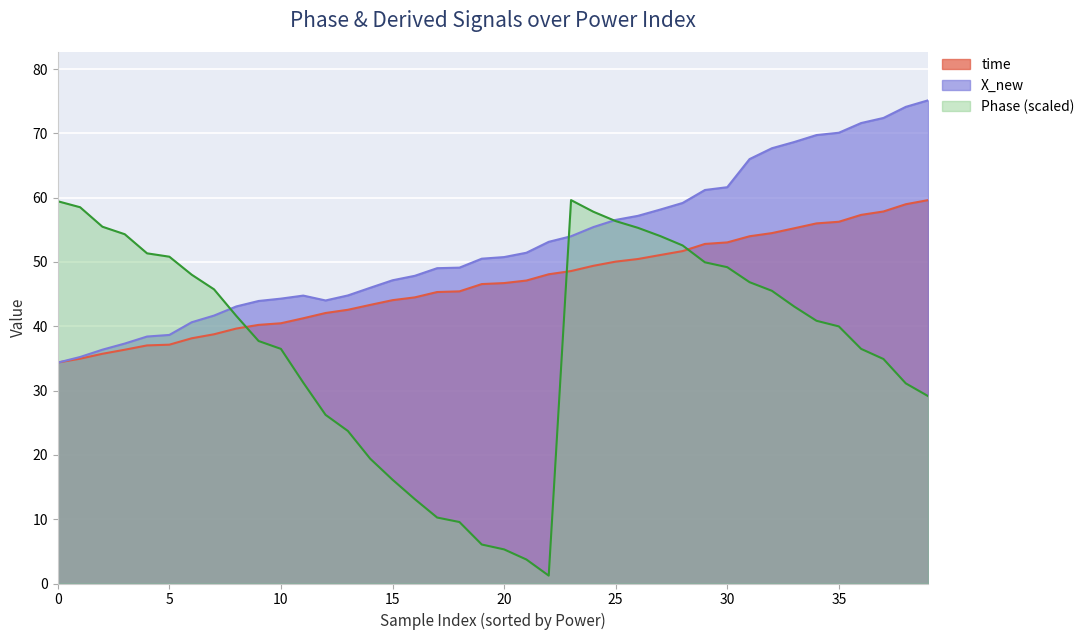

At which label is X_new closest to 54?

23